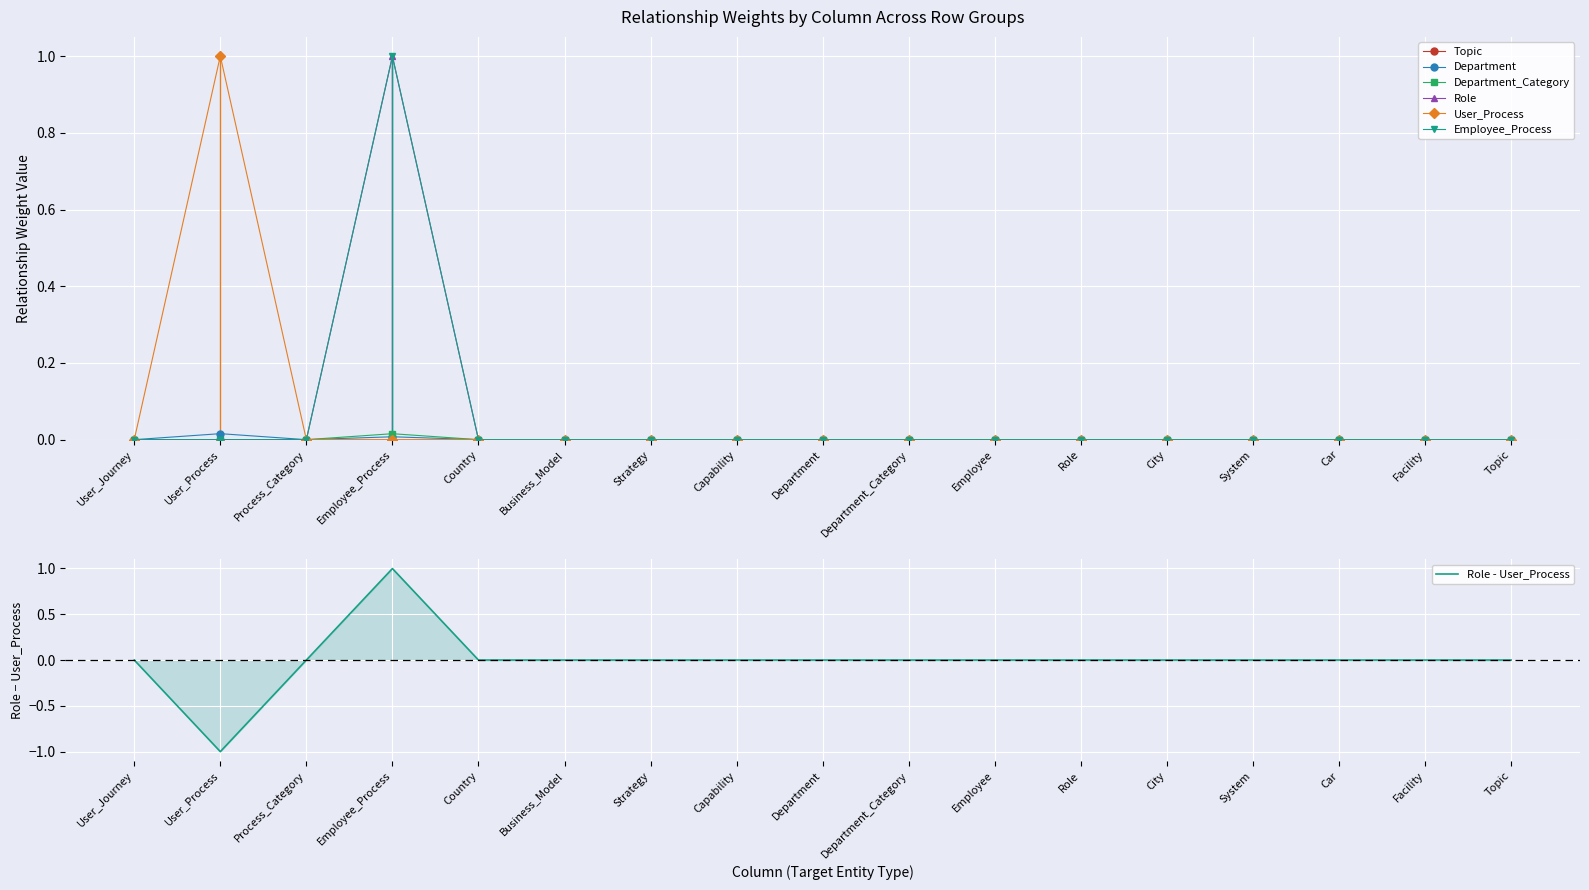

True or false: Department_Category and Employee_Process cross at least once.

False